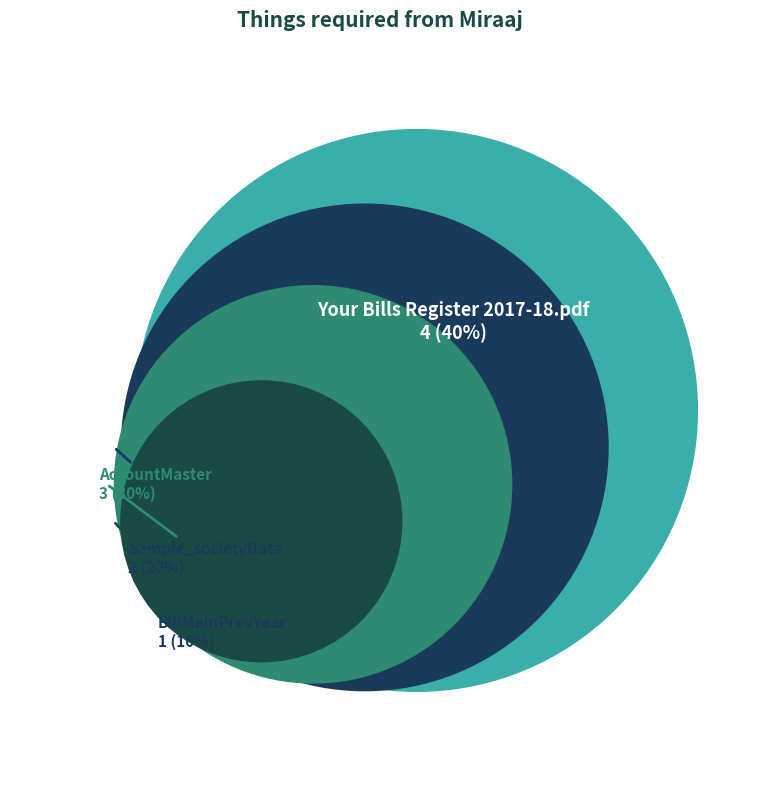

Is there any slice that represents more than half of the pie?

No